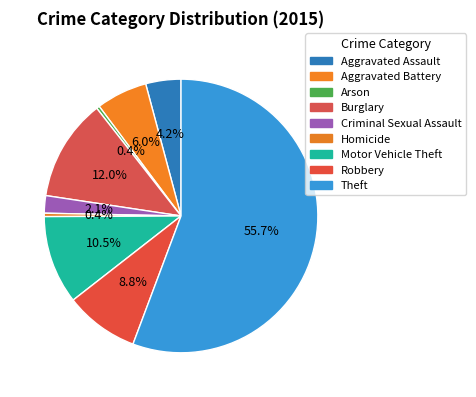

Is it true that Aggravated Assault is 4% of the pie?

True